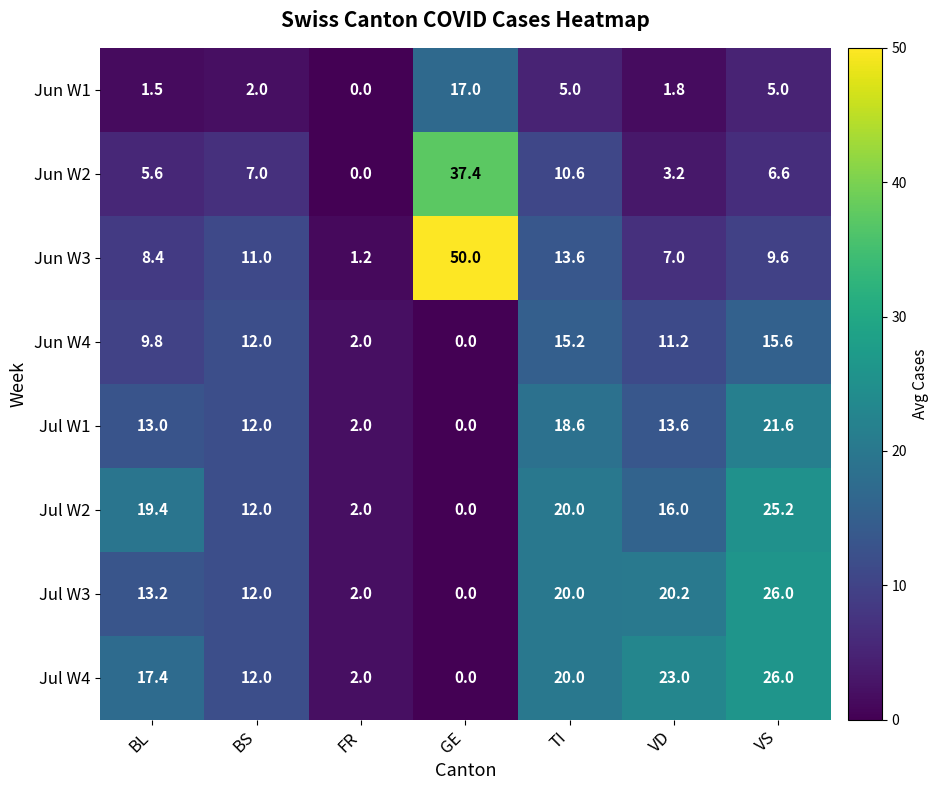

What is the maximum value shown in the chart?

50.0